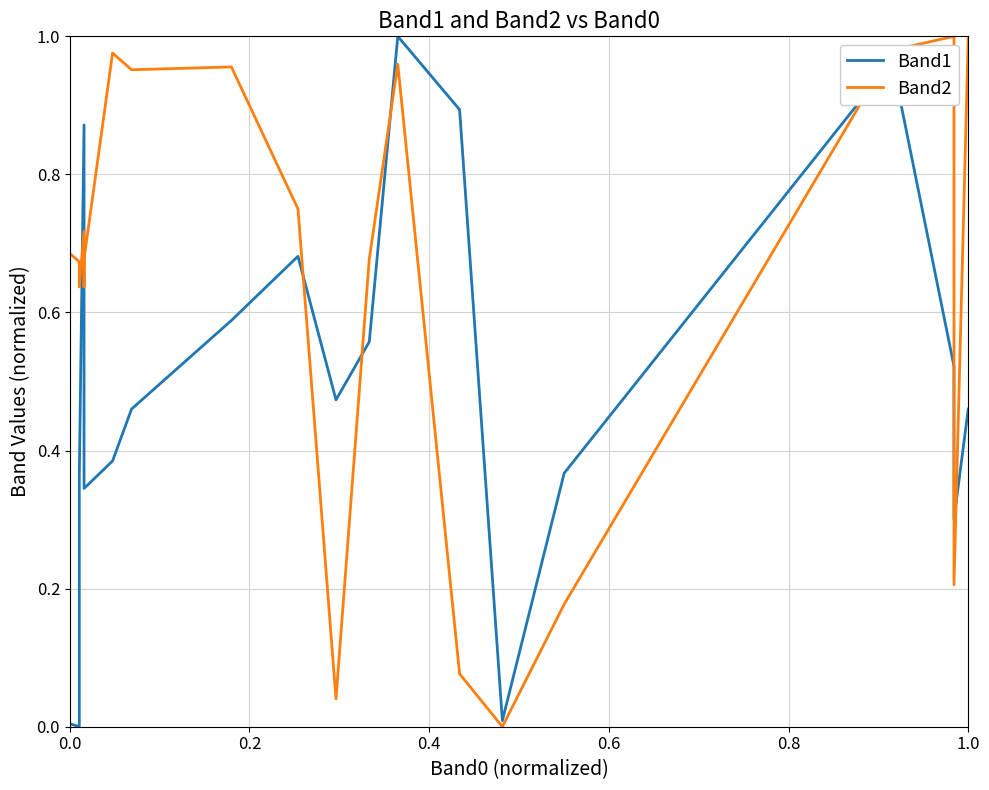

What is the value of the Band1 point at the 9th from the left?

0.6